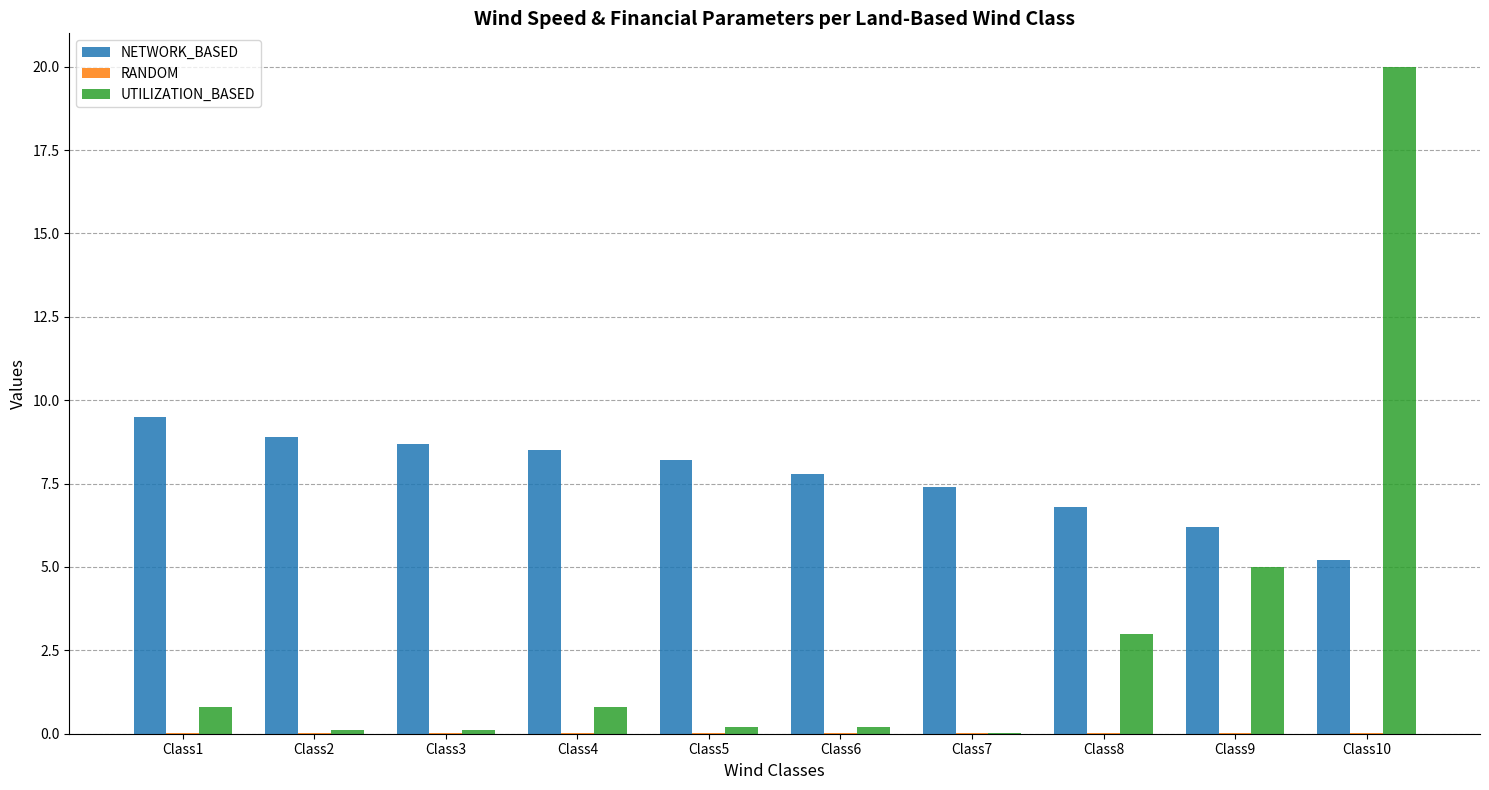

Which label corresponds to the largest value in the chart?

Class10